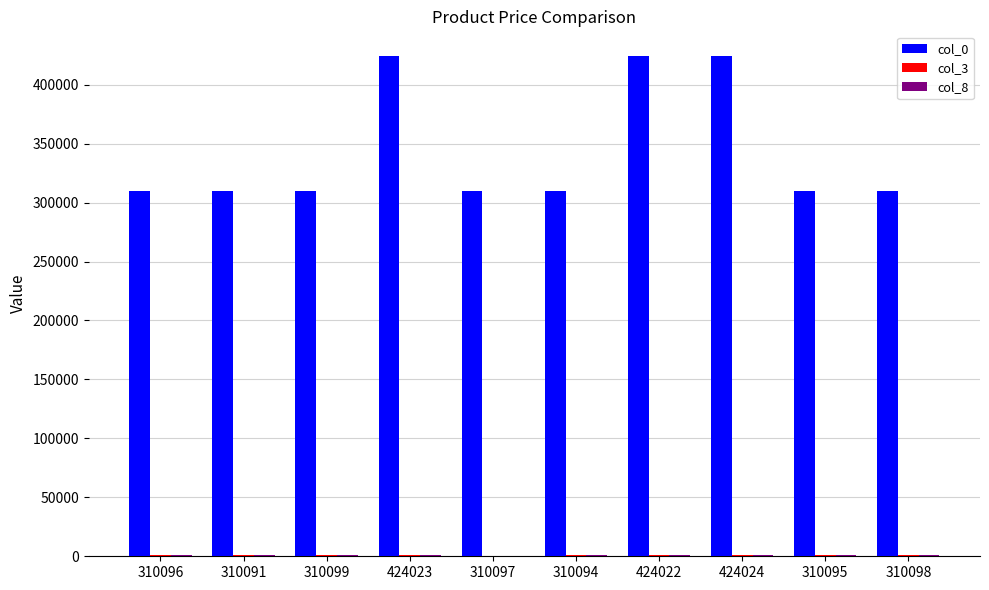

Are the bars grouped side by side (vs. stacked)?

Yes